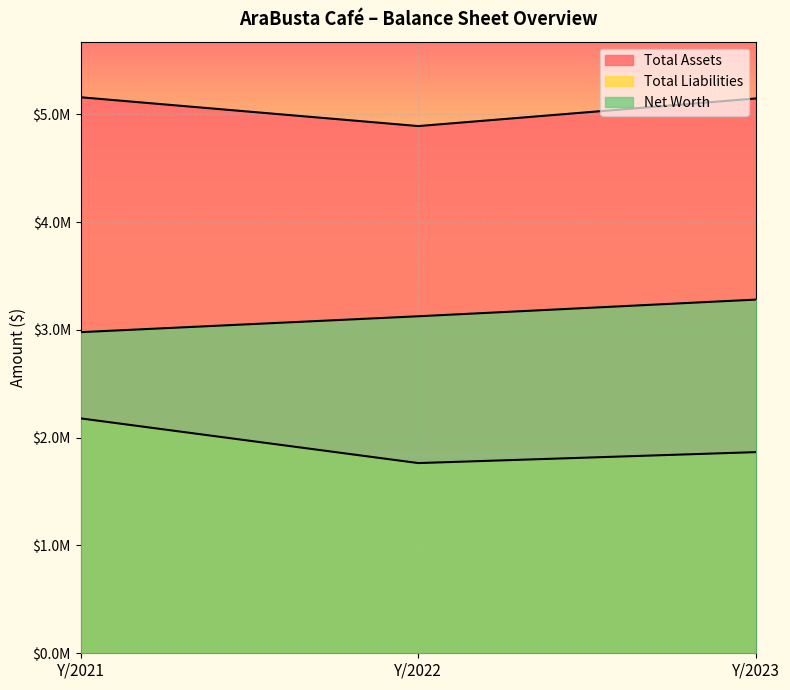

What are all the series names shown in the legend?

Total Assets, Total Liabilities, Net Worth